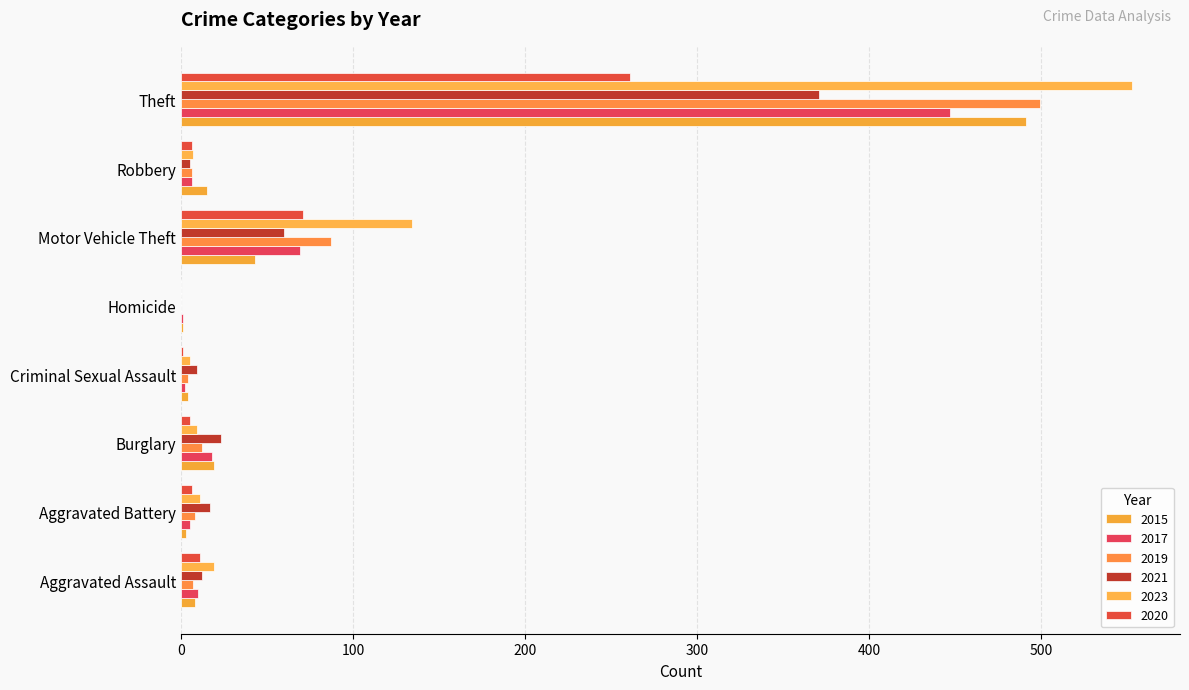

Reading left to right, what are all the values shown in this chart?

2015: Aggravated Assault=8	Aggravated Battery=3	Burglary=19	Criminal Sexual Assault=4	Homicide=1	Motor Vehicle Theft=43	Robbery=15	Theft=491
2017: Aggravated Assault=10	Aggravated Battery=5	Burglary=18	Criminal Sexual Assault=2	Homicide=1	Motor Vehicle Theft=69	Robbery=6	Theft=447
2019: Aggravated Assault=7	Aggravated Battery=8	Burglary=12	Criminal Sexual Assault=4	Homicide=0	Motor Vehicle Theft=87	Robbery=6	Theft=499
2021: Aggravated Assault=12	Aggravated Battery=17	Burglary=23	Criminal Sexual Assault=9	Homicide=0	Motor Vehicle Theft=60	Robbery=5	Theft=371
2023: Aggravated Assault=19	Aggravated Battery=11	Burglary=9	Criminal Sexual Assault=5	Homicide=0	Motor Vehicle Theft=134	Robbery=7	Theft=553
2020: Aggravated Assault=11	Aggravated Battery=6	Burglary=5	Criminal Sexual Assault=1	Homicide=0	Motor Vehicle Theft=71	Robbery=6	Theft=261